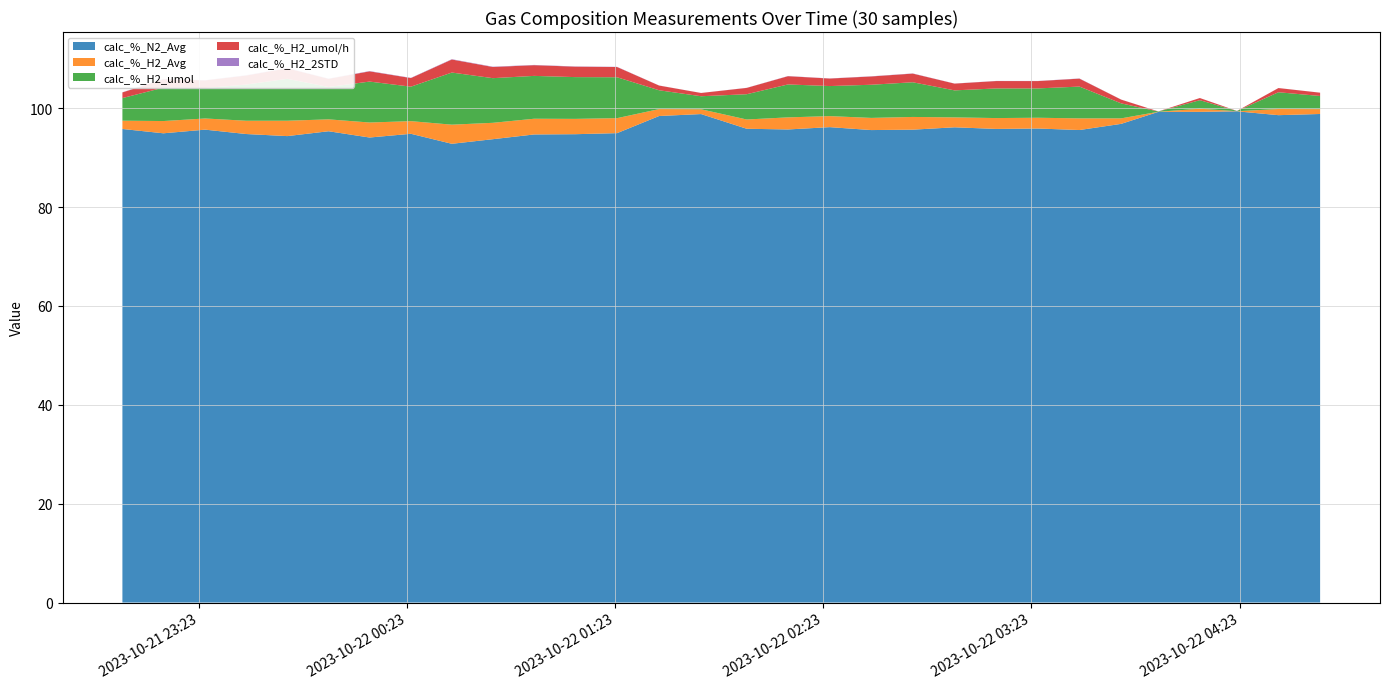

Reading left to right, extract all data points from this chart.

calc_%_N2_Avg: 2023-10-21 23:00:58=95.8	2023-10-21 23:12:47=94.9	2023-10-21 23:24:49=95.7	2023-10-21 23:36:39=94.8	2023-10-21 23:48:29=94.4	2023-10-22 00:00:24=95.3	2023-10-22 00:12:13=94.1	2023-10-22 00:24:08=94.8	2023-10-22 00:35:56=92.8	2023-10-22 00:47:45=93.7	2023-10-22 00:59:39=94.7	2023-10-22 01:11:30=94.7	2023-10-22 01:23:34=95.0	2023-10-22 01:35:41=98.4	2023-10-22 01:47:47=98.8	2023-10-22 02:00:56=95.8	2023-10-22 02:12:50=95.7	2023-10-22 02:24:53=96.2	2023-10-22 02:36:50=95.6	2023-10-22 02:48:48=95.7	2023-10-22 03:00:51=96.1	2023-10-22 03:12:51=95.8	2023-10-22 03:24:54=95.9	2023-10-22 03:36:51=95.6	2023-10-22 03:48:54=96.8	2023-10-22 03:59:36=99.3	2023-10-22 04:11:34=99.3	2023-10-22 04:22:16=99.4	2023-10-22 04:34:13=98.6	2023-10-22 04:46:14=98.8
calc_%_H2_Avg: 2023-10-21 23:00:58=1.7	2023-10-21 23:12:47=2.5	2023-10-21 23:24:49=2.3	2023-10-21 23:36:39=2.7	2023-10-21 23:48:29=3.1	2023-10-22 00:00:24=2.4	2023-10-22 00:12:13=3.0	2023-10-22 00:24:08=2.6	2023-10-22 00:35:56=3.9	2023-10-22 00:47:45=3.3	2023-10-22 00:59:39=3.2	2023-10-22 01:11:30=3.1	2023-10-22 01:23:34=3.0	2023-10-22 01:35:41=1.4	2023-10-22 01:47:47=1.0	2023-10-22 02:00:56=1.9	2023-10-22 02:12:50=2.4	2023-10-22 02:24:53=2.2	2023-10-22 02:36:50=2.5	2023-10-22 02:48:48=2.6	2023-10-22 03:00:51=2.0	2023-10-22 03:12:51=2.2	2023-10-22 03:24:54=2.2	2023-10-22 03:36:51=2.4	2023-10-22 03:48:54=1.1	2023-10-22 03:59:36=0.0	2023-10-22 04:11:34=0.6	2023-10-22 04:22:16=0.0	2023-10-22 04:34:13=1.2	2023-10-22 04:46:14=1.0
calc_%_H2_umol: 2023-10-21 23:00:58=4.6	2023-10-21 23:12:47=6.8	2023-10-21 23:24:49=6.2	2023-10-21 23:36:39=7.3	2023-10-21 23:48:29=8.5	2023-10-22 00:00:24=6.6	2023-10-22 00:12:13=8.3	2023-10-22 00:24:08=7.0	2023-10-22 00:35:56=10.5	2023-10-22 00:47:45=9.0	2023-10-22 00:59:39=8.7	2023-10-22 01:11:30=8.4	2023-10-22 01:23:34=8.3	2023-10-22 01:35:41=3.8	2023-10-22 01:47:47=2.6	2023-10-22 02:00:56=5.1	2023-10-22 02:12:50=6.7	2023-10-22 02:24:53=6.1	2023-10-22 02:36:50=6.7	2023-10-22 02:48:48=7.0	2023-10-22 03:00:51=5.5	2023-10-22 03:12:51=6.0	2023-10-22 03:24:54=5.9	2023-10-22 03:36:51=6.4	2023-10-22 03:48:54=3.0	2023-10-22 03:59:36=0.1	2023-10-22 04:11:34=1.7	2023-10-22 04:22:16=0.0	2023-10-22 04:34:13=3.4	2023-10-22 04:46:14=2.7
calc_%_H2_umol/h: 2023-10-21 23:00:58=1.1	2023-10-21 23:12:47=1.7	2023-10-21 23:24:49=1.5	2023-10-21 23:36:39=1.8	2023-10-21 23:48:29=2.1	2023-10-22 00:00:24=1.6	2023-10-22 00:12:13=2.1	2023-10-22 00:24:08=1.7	2023-10-22 00:35:56=2.6	2023-10-22 00:47:45=2.3	2023-10-22 00:59:39=2.2	2023-10-22 01:11:30=2.1	2023-10-22 01:23:34=2.1	2023-10-22 01:35:41=1.0	2023-10-22 01:47:47=0.7	2023-10-22 02:00:56=1.3	2023-10-22 02:12:50=1.7	2023-10-22 02:24:53=1.5	2023-10-22 02:36:50=1.7	2023-10-22 02:48:48=1.8	2023-10-22 03:00:51=1.4	2023-10-22 03:12:51=1.5	2023-10-22 03:24:54=1.5	2023-10-22 03:36:51=1.6	2023-10-22 03:48:54=0.8	2023-10-22 03:59:36=0.0	2023-10-22 04:11:34=0.4	2023-10-22 04:22:16=0.0	2023-10-22 04:34:13=0.8	2023-10-22 04:46:14=0.7
calc_%_H2_2STD: 2023-10-21 23:00:58=0.0	2023-10-21 23:12:47=0.1	2023-10-21 23:24:49=0.0	2023-10-21 23:36:39=0.1	2023-10-21 23:48:29=0.1	2023-10-22 00:00:24=0.0	2023-10-22 00:12:13=0.1	2023-10-22 00:24:08=0.0	2023-10-22 00:35:56=0.1	2023-10-22 00:47:45=0.1	2023-10-22 00:59:39=0.1	2023-10-22 01:11:30=0.0	2023-10-22 01:23:34=0.0	2023-10-22 01:35:41=0.0	2023-10-22 01:47:47=0.0	2023-10-22 02:00:56=0.0	2023-10-22 02:12:50=0.0	2023-10-22 02:24:53=0.0	2023-10-22 02:36:50=0.0	2023-10-22 02:48:48=0.0	2023-10-22 03:00:51=0.0	2023-10-22 03:12:51=0.0	2023-10-22 03:24:54=0.0	2023-10-22 03:36:51=0.0	2023-10-22 03:48:54=0.0	2023-10-22 03:59:36=0.0	2023-10-22 04:11:34=0.0	2023-10-22 04:22:16=0.0	2023-10-22 04:34:13=0.0	2023-10-22 04:46:14=0.0